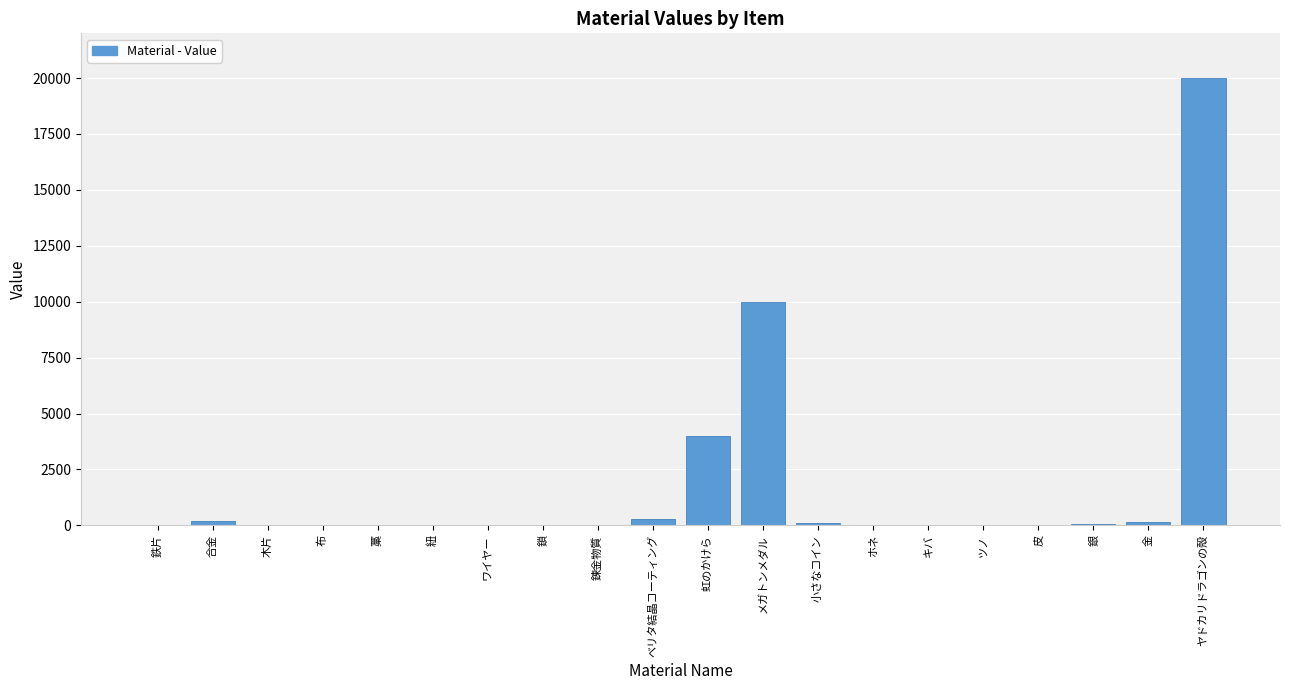

Are the bars horizontal?

No